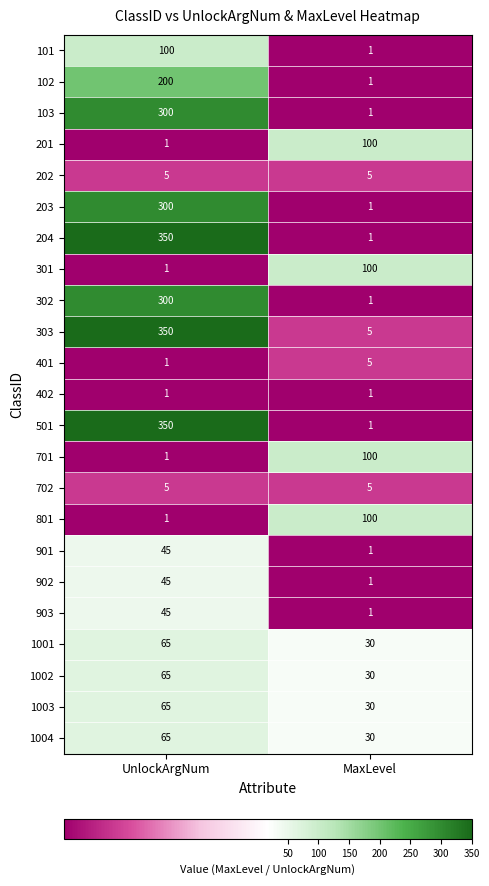

What is the sum of the 501 values at UnlockArgNum and MaxLevel?

351